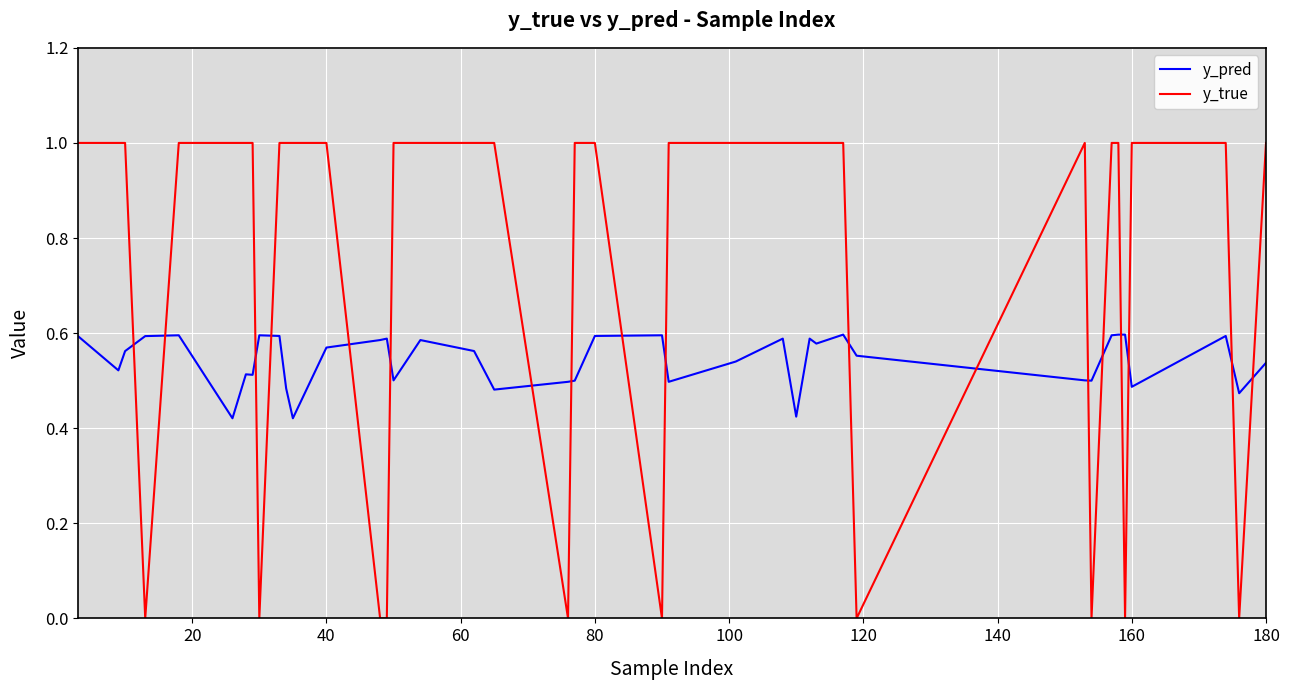

What is the maximum value shown in the chart?

1.0